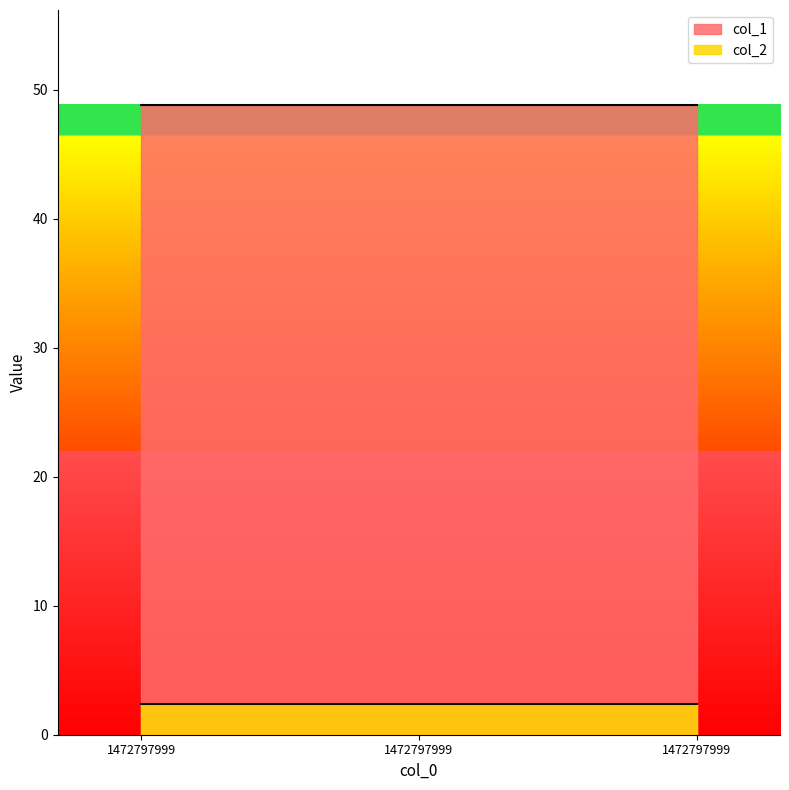

What is the spread (max minus min) of values at 1472797999?

46.5